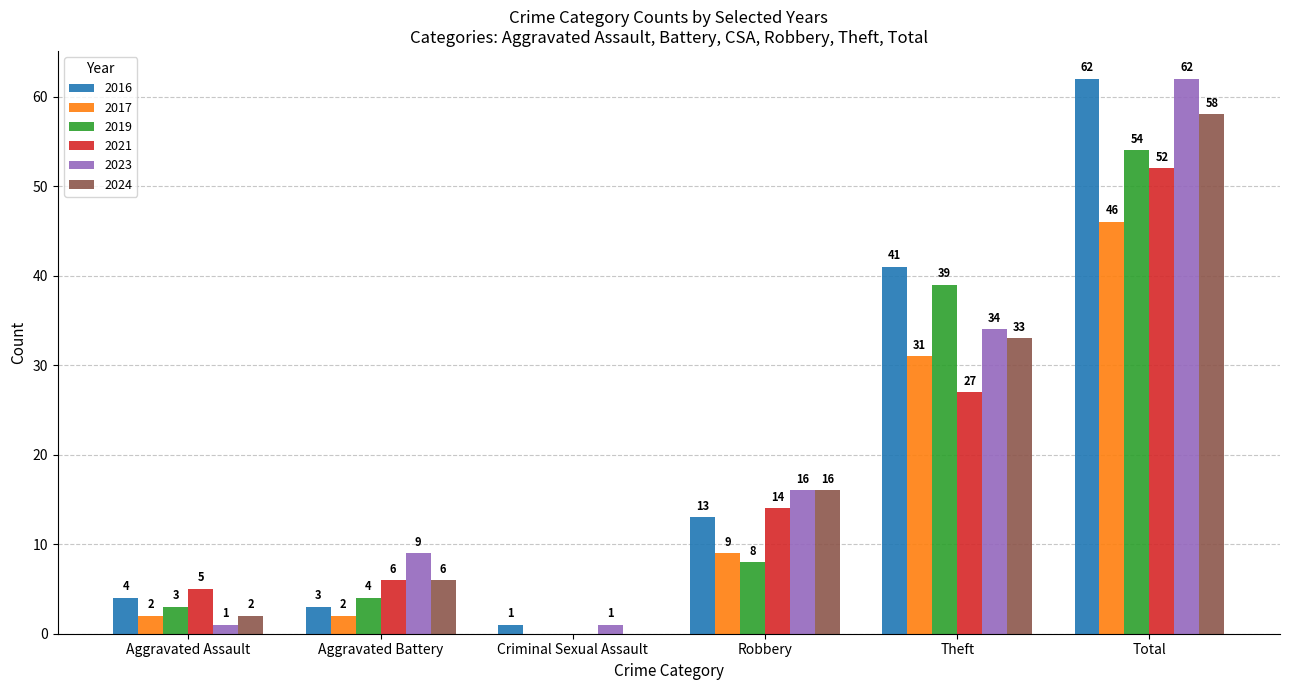

How many distinct data groups are displayed?

6